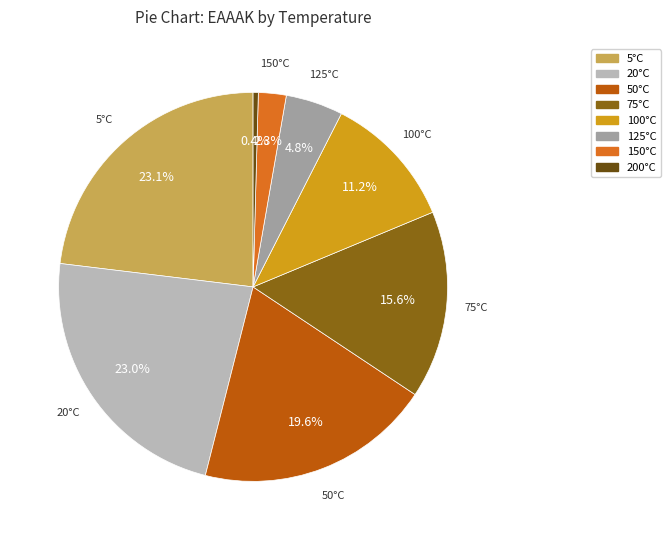

Is there any slice that represents more than half of the pie?

No